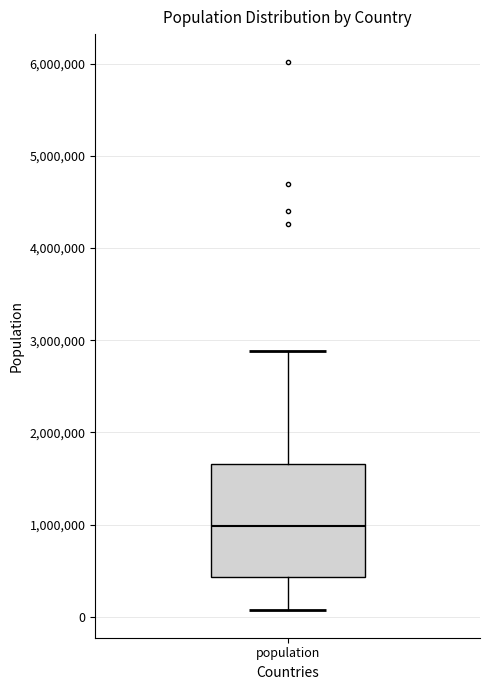

Where is the lower edge of the box for population on the y-axis? The values are not printed on the chart, so give them approximately, as read against the axis.

400000